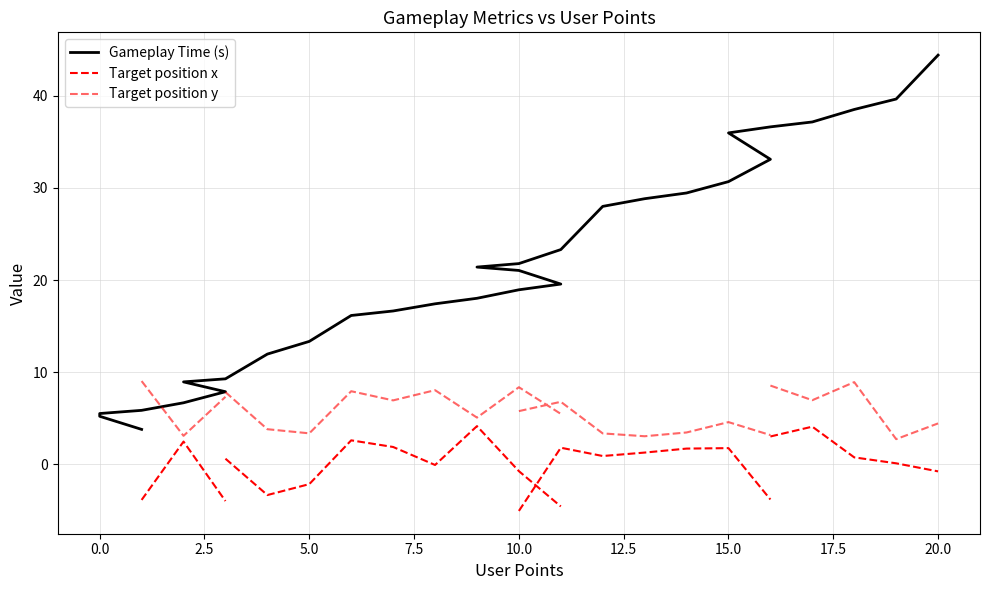

True or false: Target position y has more than 0 interior local peaks.

True